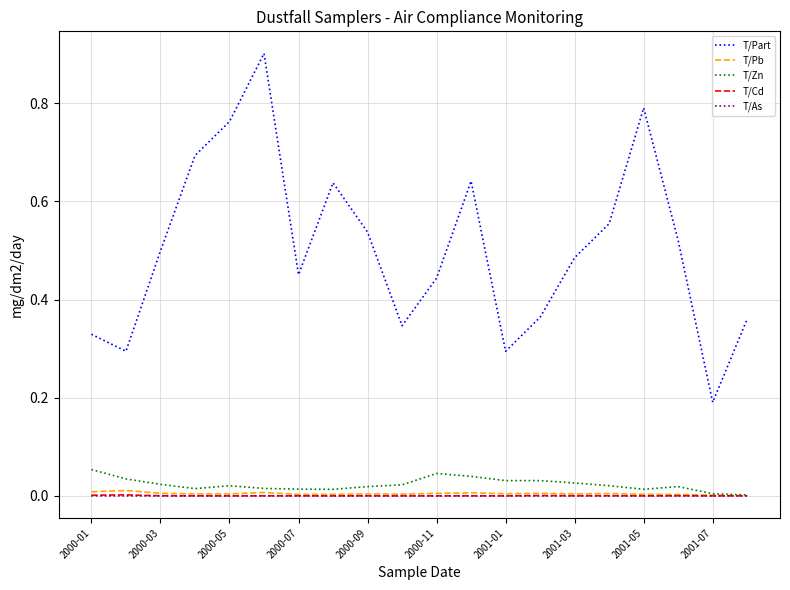

What is the maximum value shown in the chart?

0.9